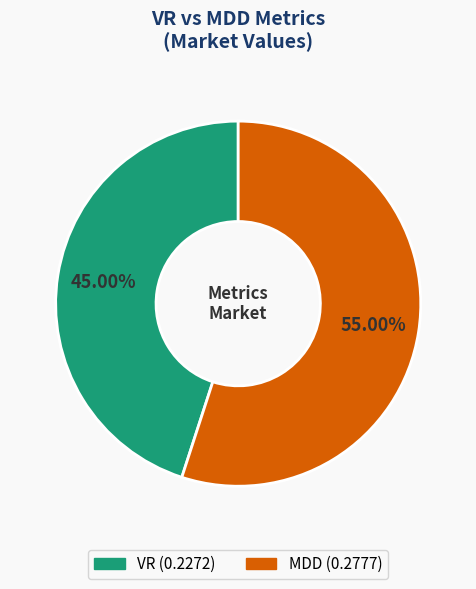

To the nearest percent, what percentage of the pie is MDD?

55%